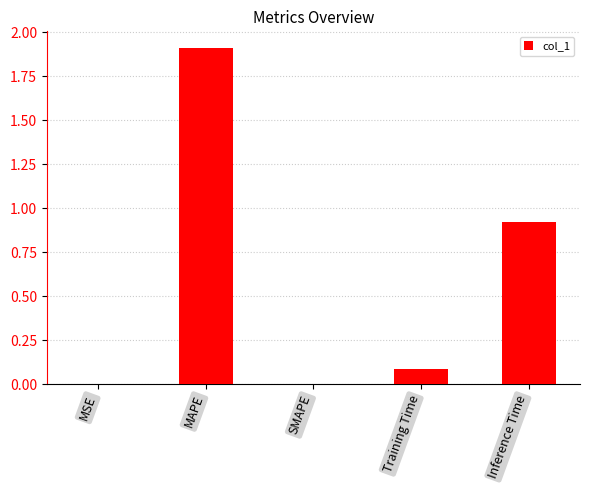

What is the difference between the values at Training Time and MAPE?

1.8